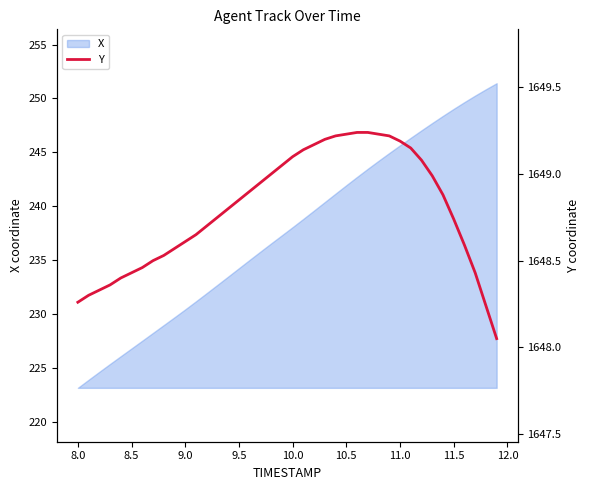

The value of X at 11.0 is 438.8. True or false?

False